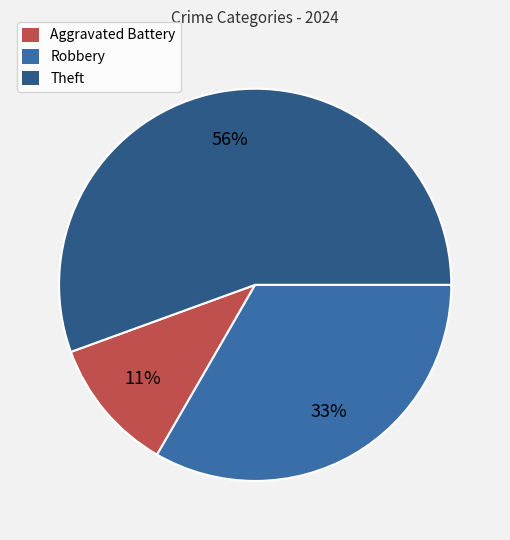

Is it true that Theft is 62% of the pie?

False